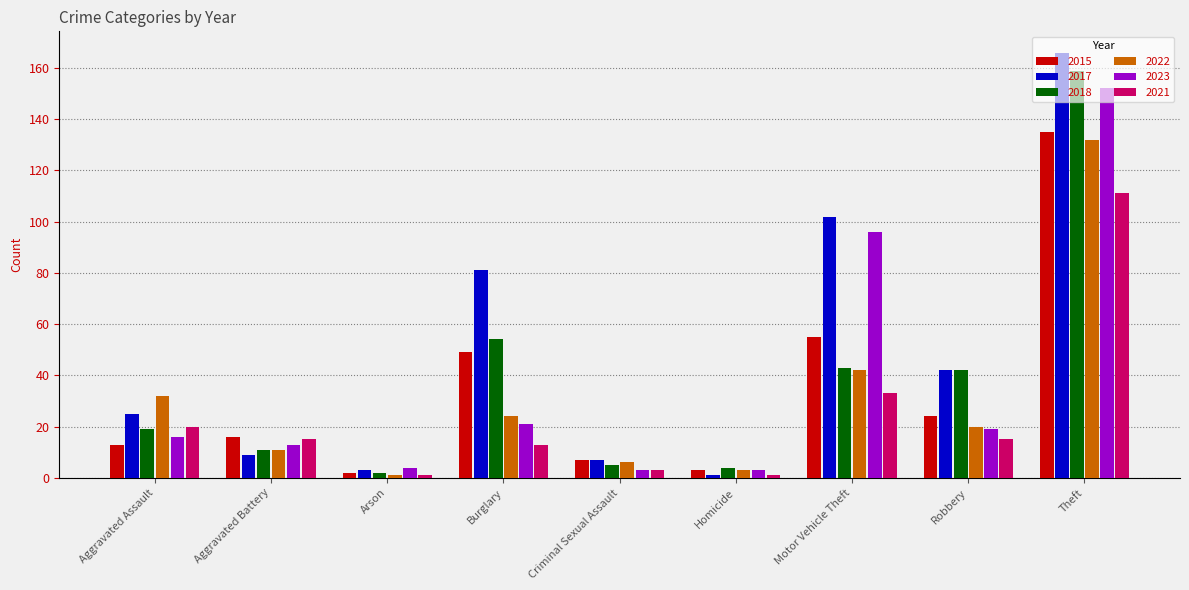

At which label is 2021 closest to 56?

Motor Vehicle Theft